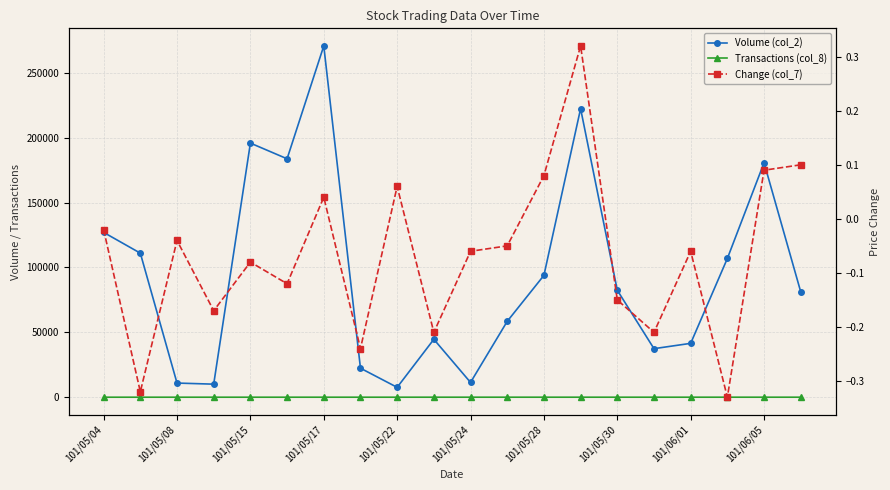

What is the average value of the Volume (col_2) series?

94993.5